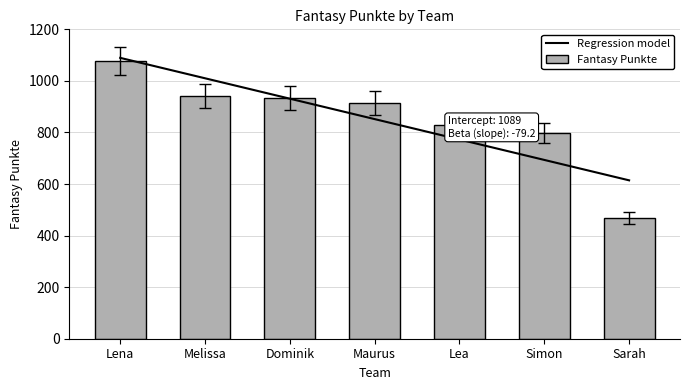

True or false: the data shows 550.8 at Maurus.

False